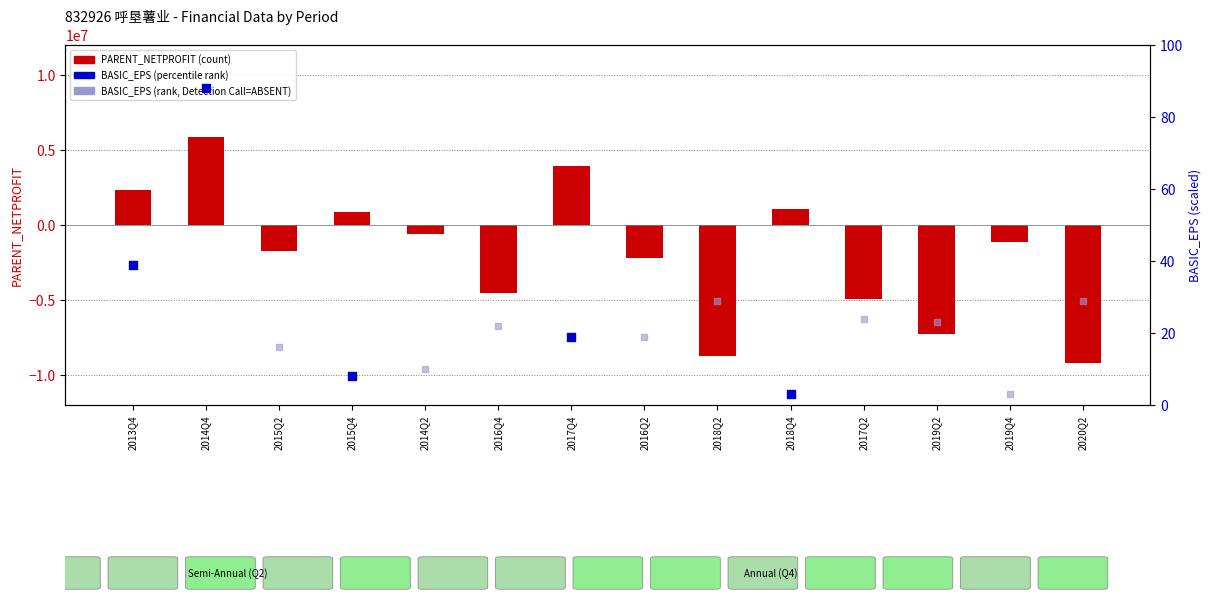

Which series reaches the minimum Y coordinate?

PARENT_NETPROFIT (count)